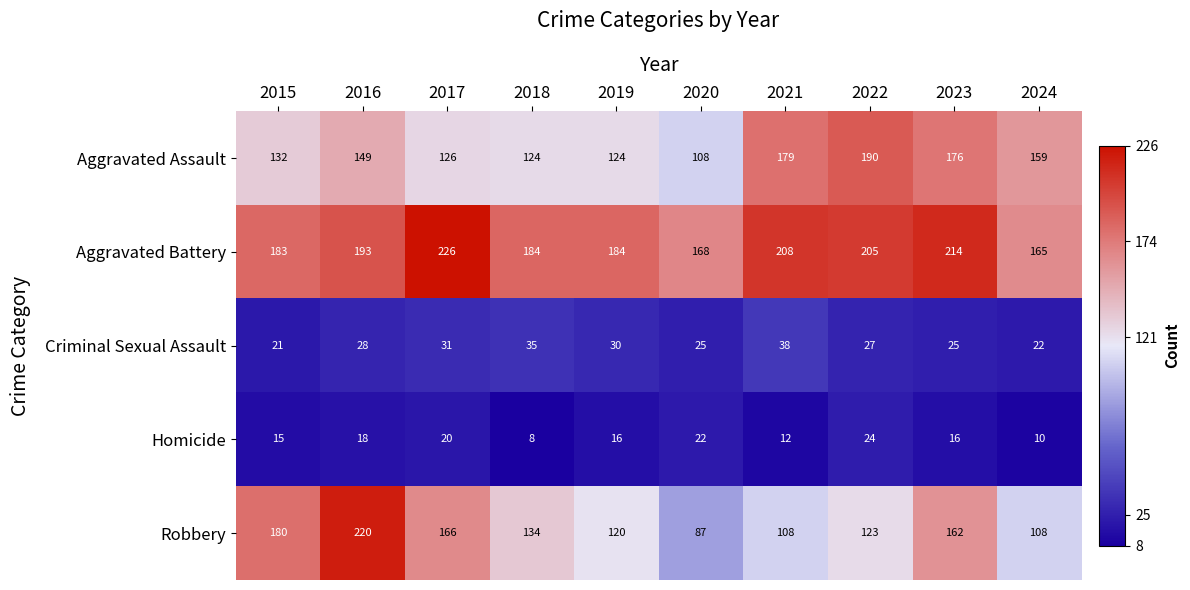

Count the number of data series in this chart.

5